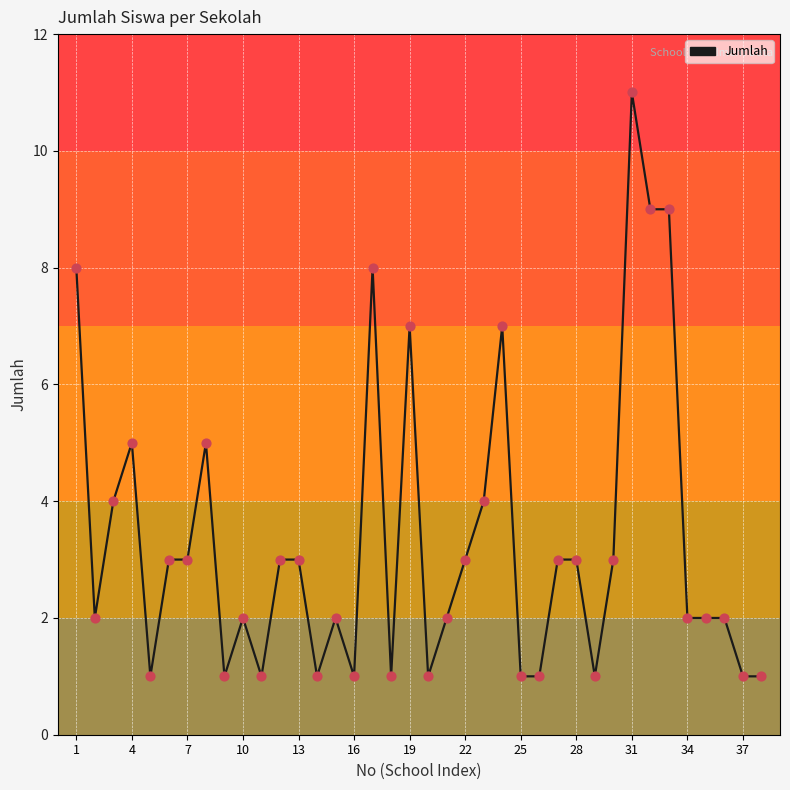

What is the greatest value displayed?

11